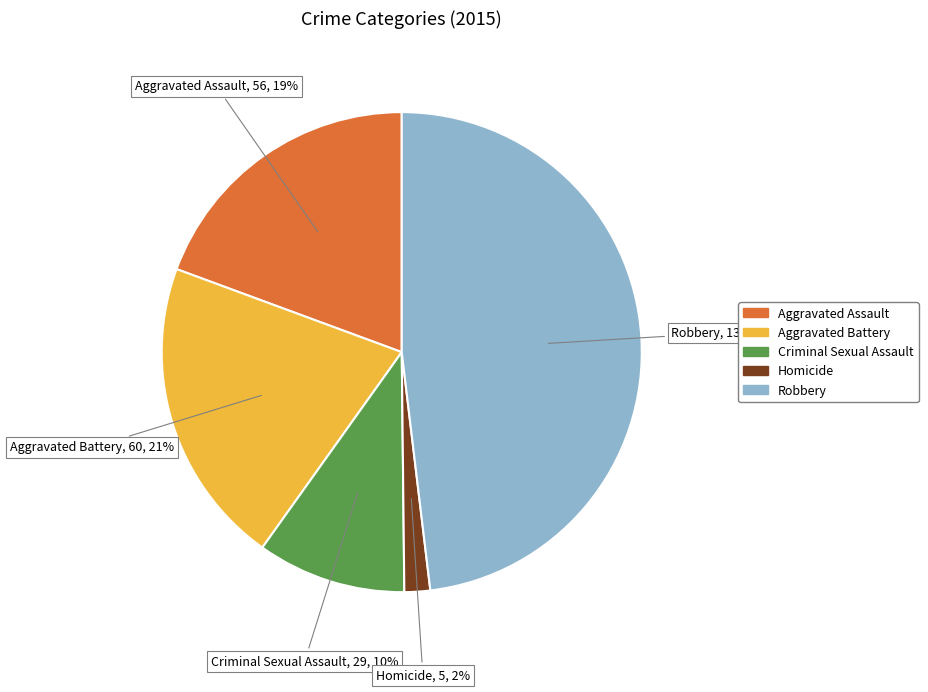

Which category has the biggest portion of the pie?

Robbery